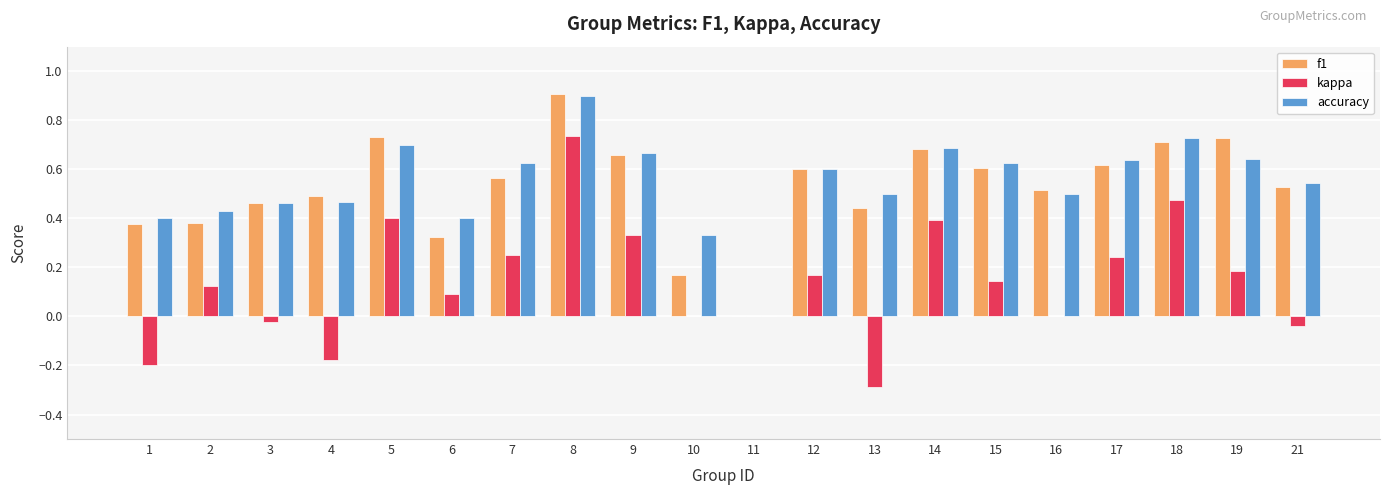

At which category does the chart reach its peak across all series?

8